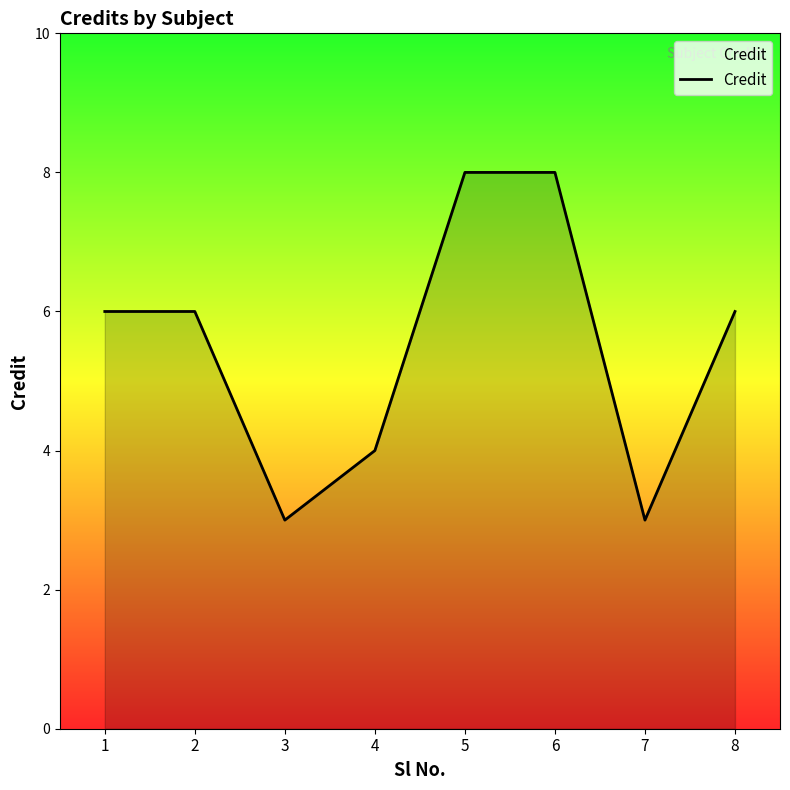

Reading right to left, transcribe all the data shown in this chart.

8=6	7=3	6=8	5=8	4=4	3=3	2=6	1=6